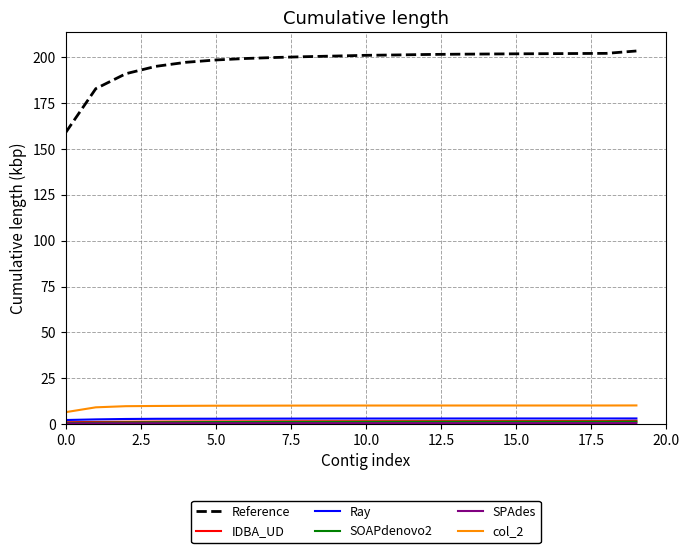

Which series has the largest total across all categories?

Reference